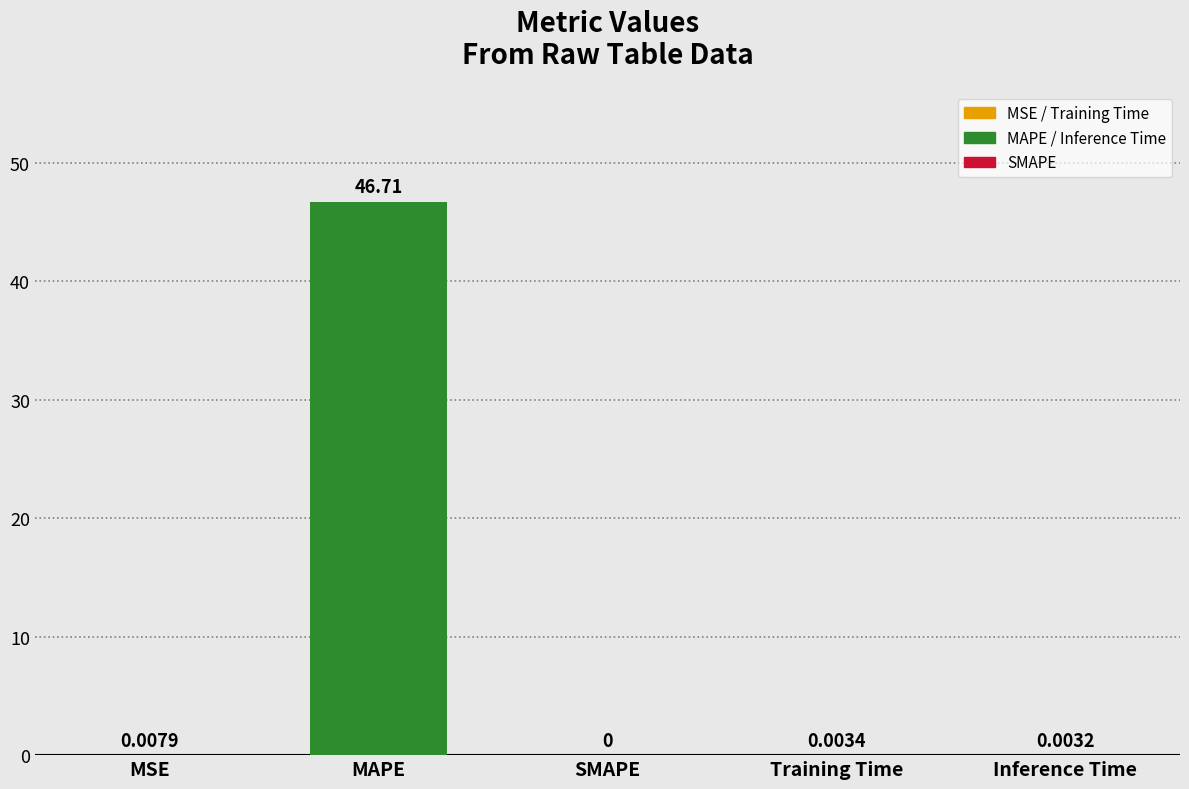

What is the maximum value shown in the chart?

46.7